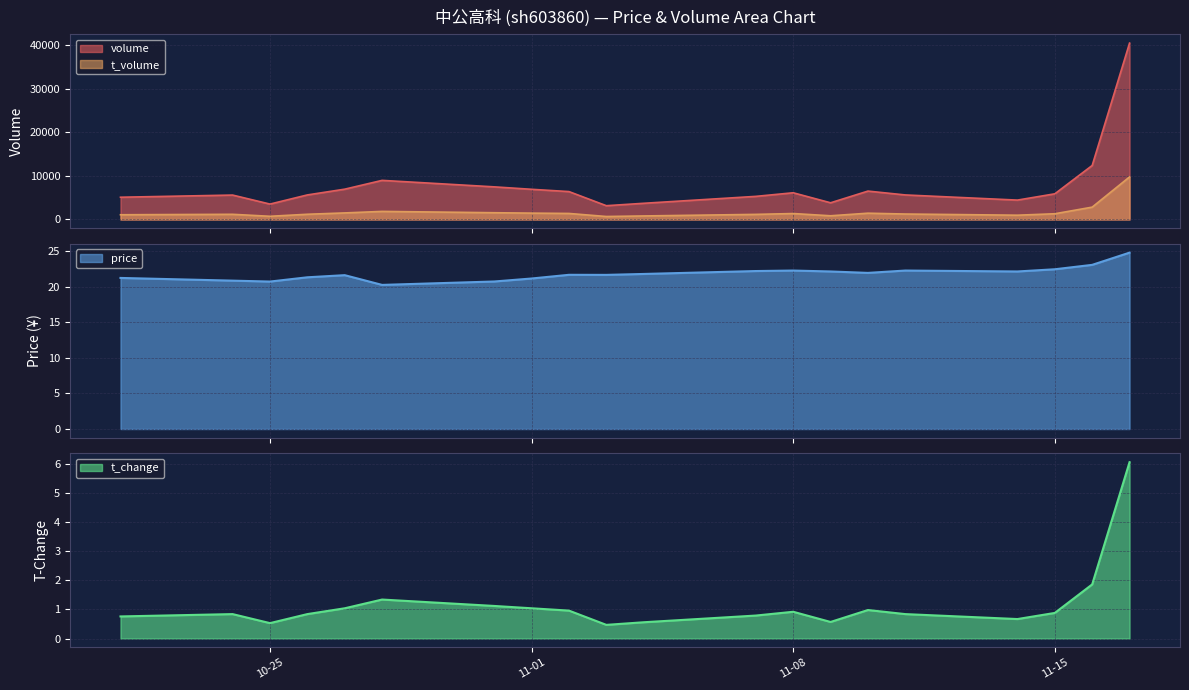

At which label is t_volume closest to 5219?

2022-11-16